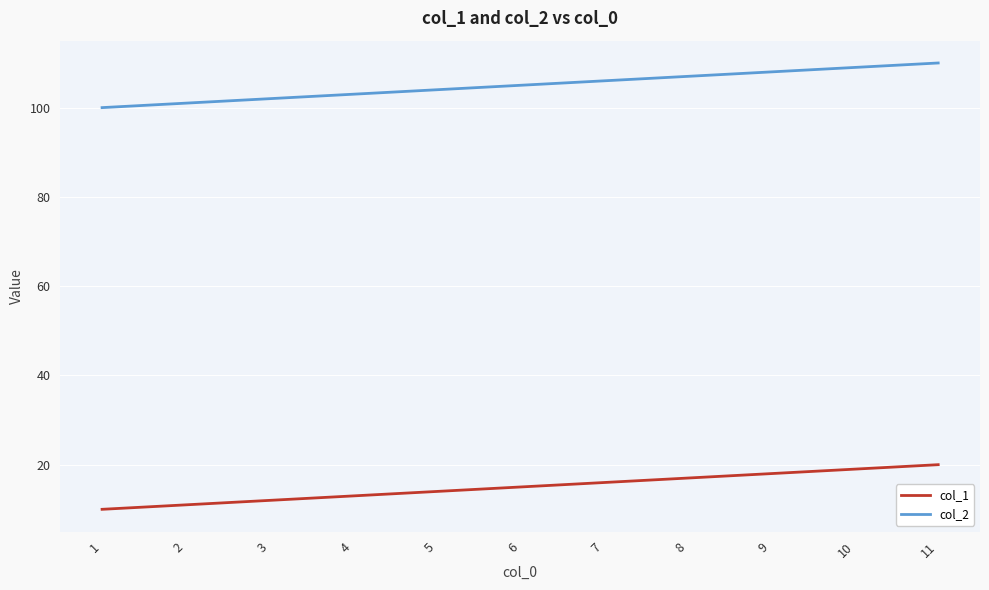

Rank the categories by col_2 value from highest to lowest.

11, 10, 9, 8, 7, 6, 5, 4, 3, 2, 1